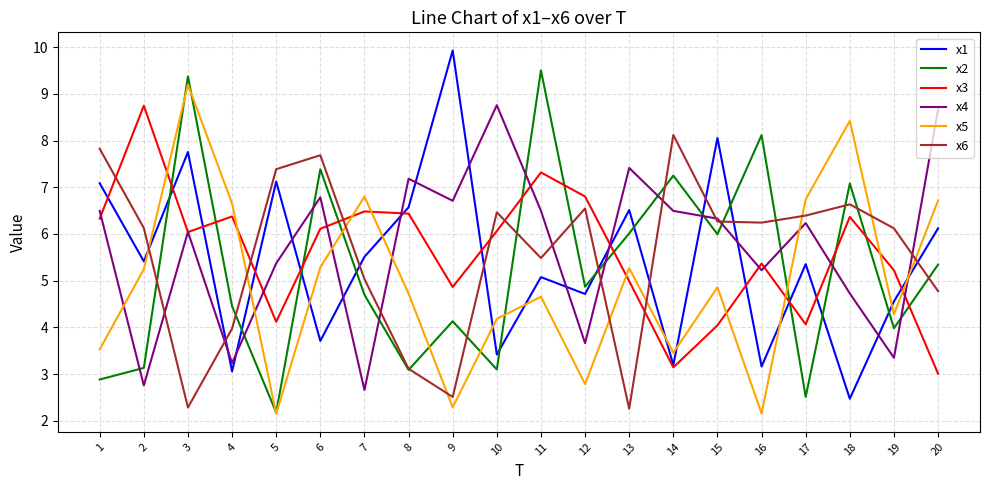

At how many categories does at least one series exceed 9?

3